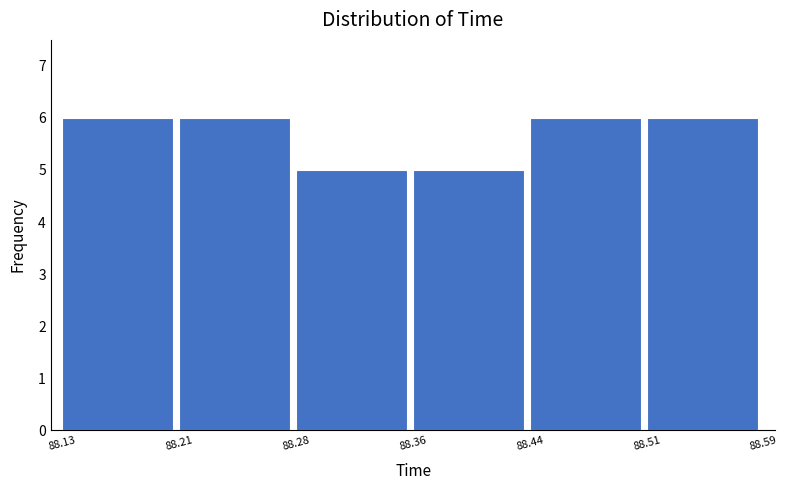

What is the height of the bar covering 88.36 to 88.44 on the x-axis? The values are not printed on the chart, so give them approximately, as read against the axis.

5